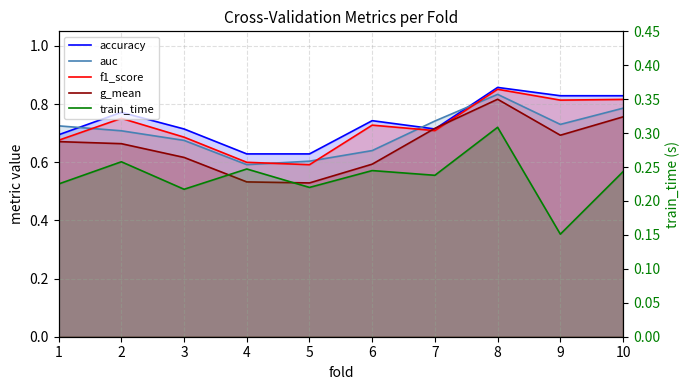

Is the value of train_time at 9 greater than the value of accuracy at 8?

No